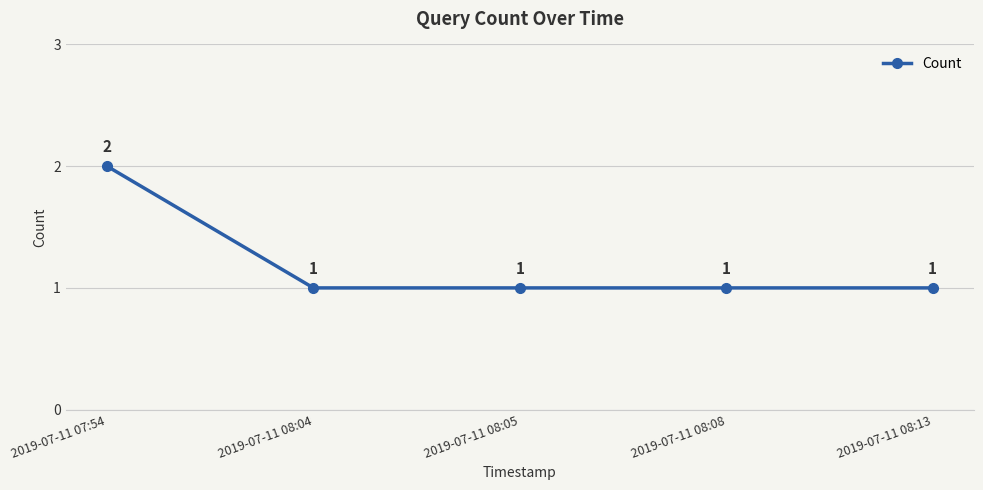

True or false: the data has more than 1 interior local peaks.

False